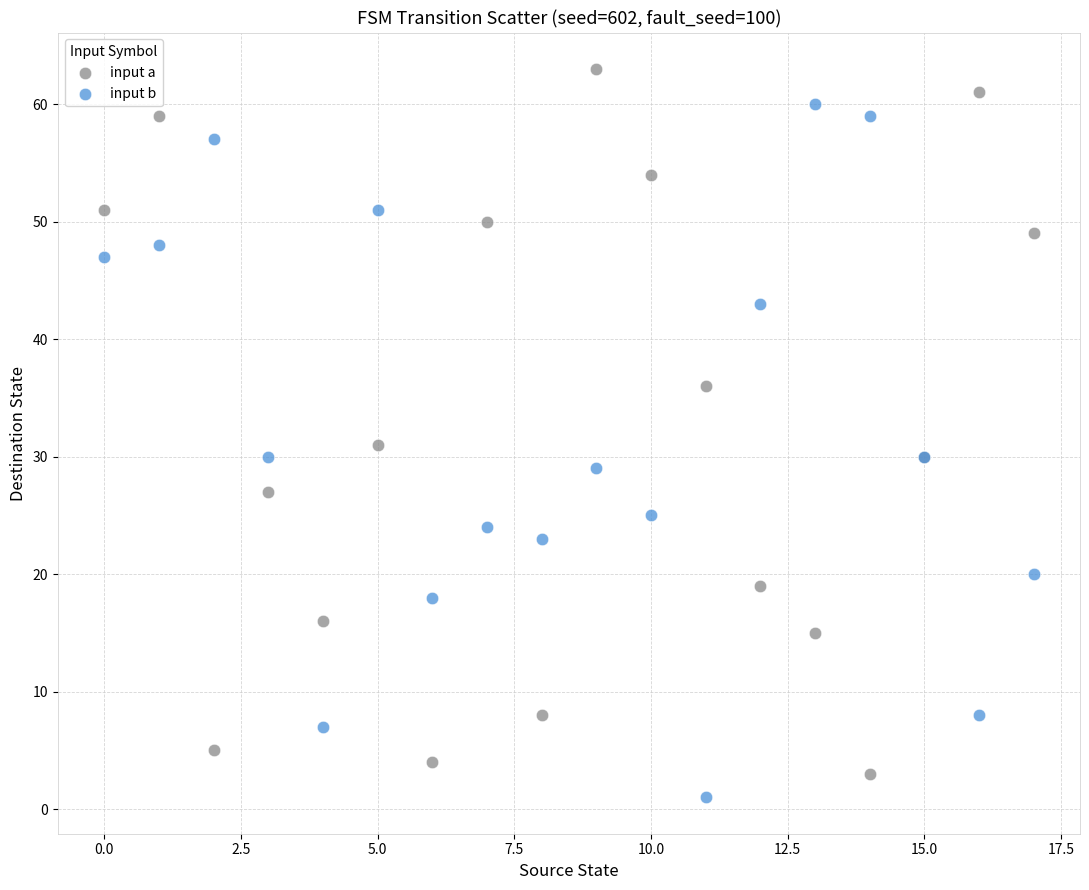

Which series contains the lowest Y value?

input b